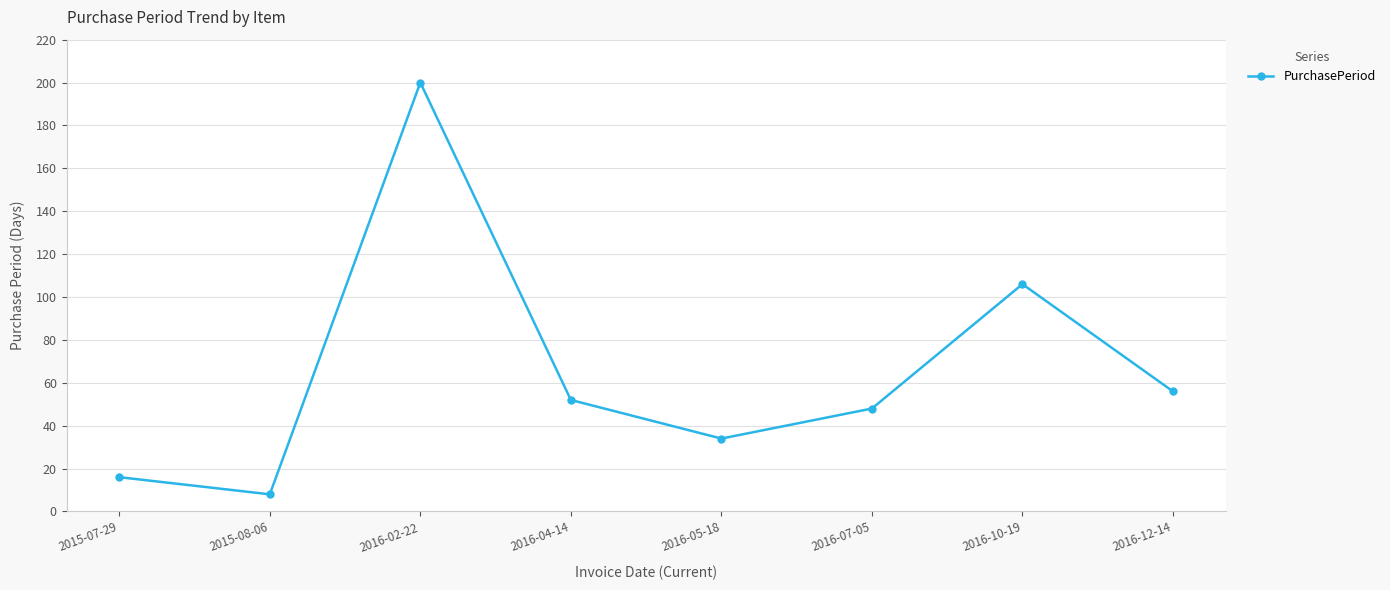

Reading left to right, extract all data points from this chart.

2015-07-29=16	2015-08-06=8	2016-02-22=200	2016-04-14=52	2016-05-18=34	2016-07-05=48	2016-10-19=106	2016-12-14=56